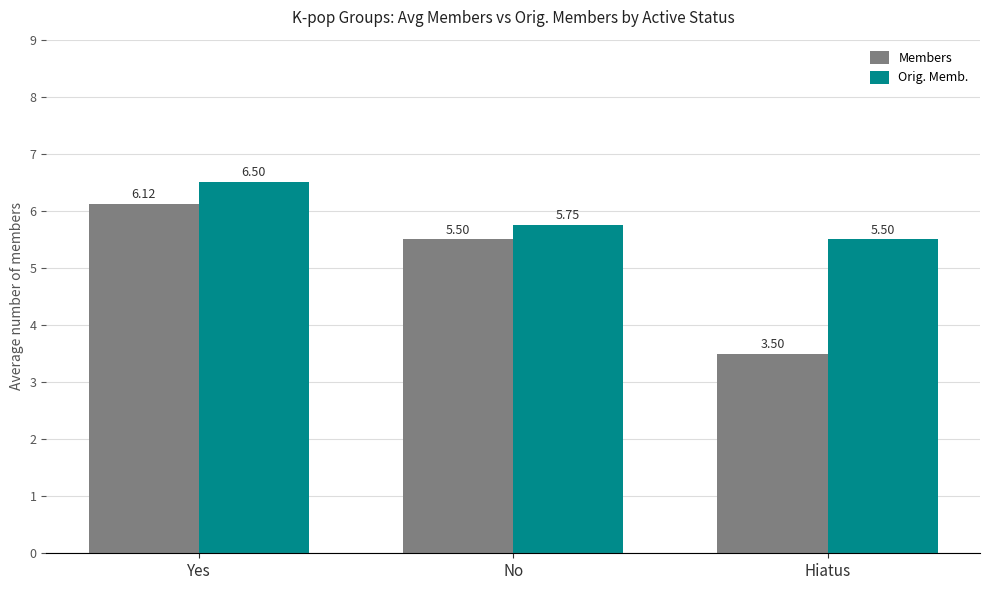

Which series has the largest range (max minus min)?

Members